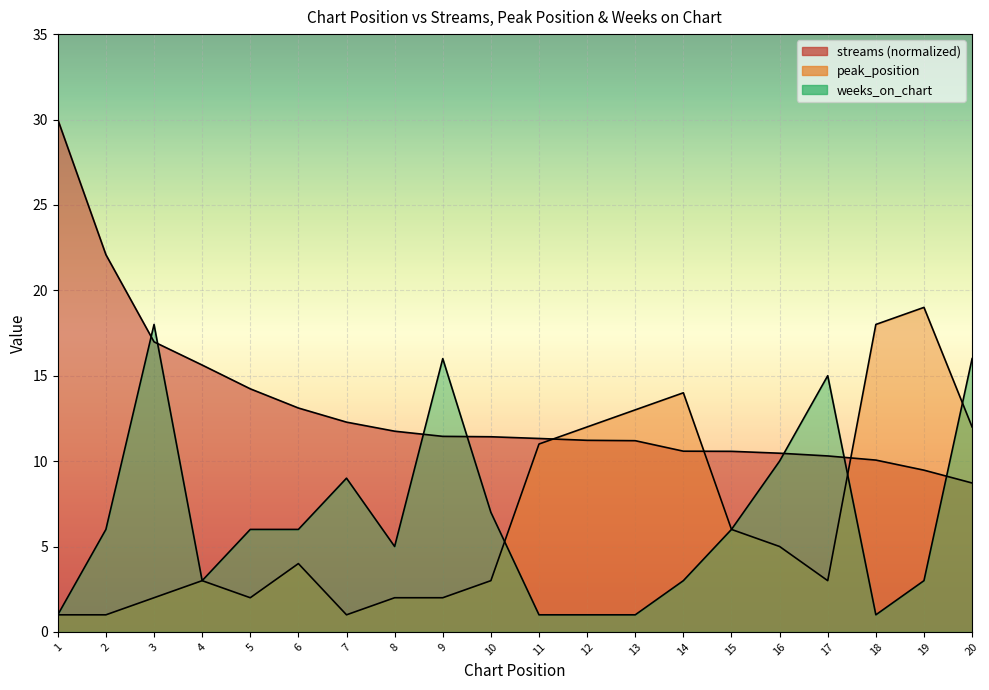

Which series has the largest total across all categories?

streams